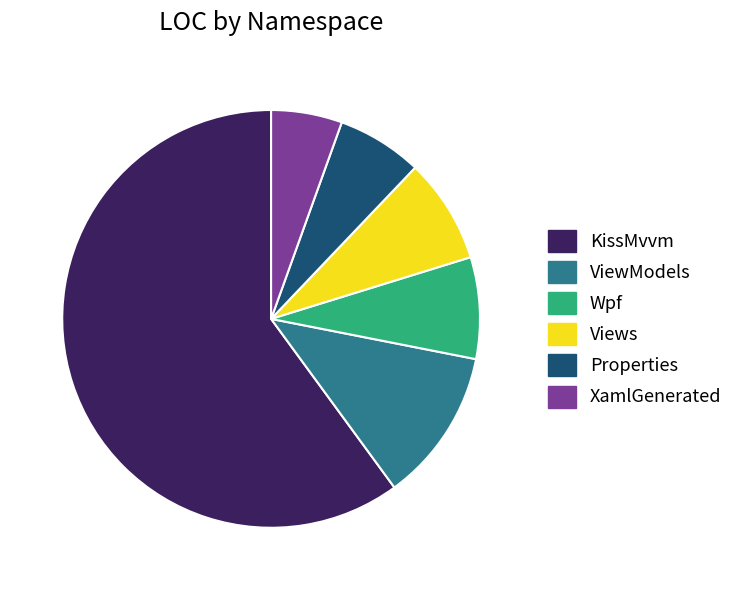

Which category has the smallest portion of the pie?

XamlGenerated